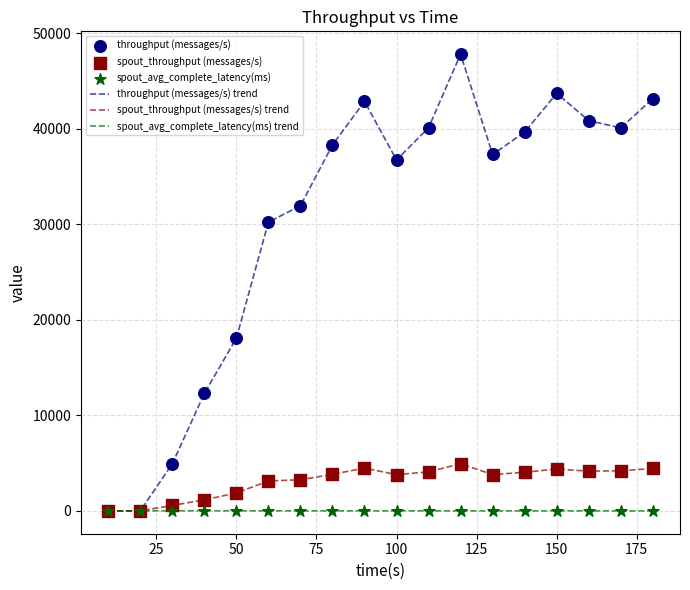

Which series has the widest spread of values?

throughput (messages/s) trend